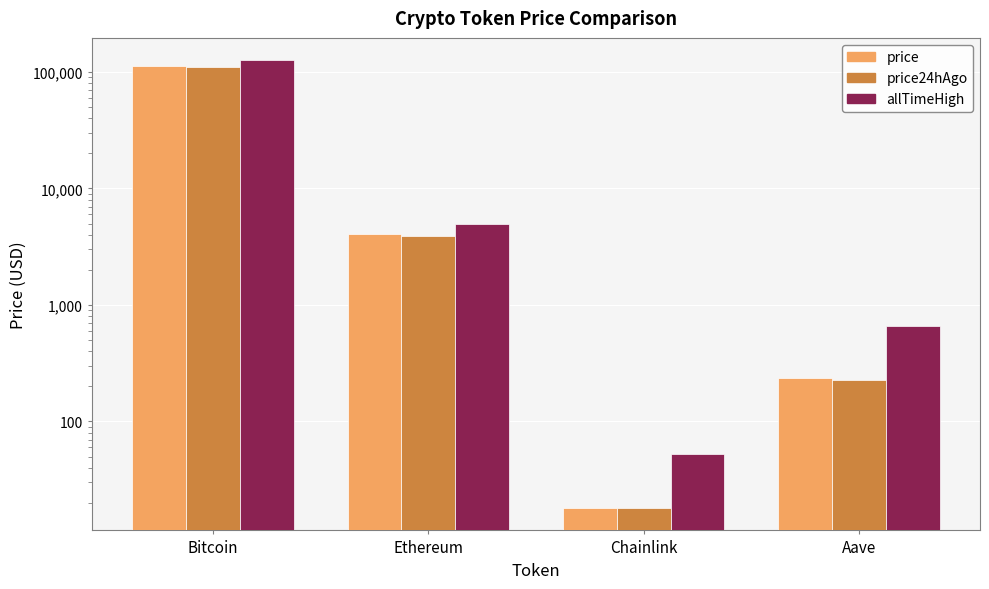

The value of price at Ethereum is 4070.8. True or false?

True